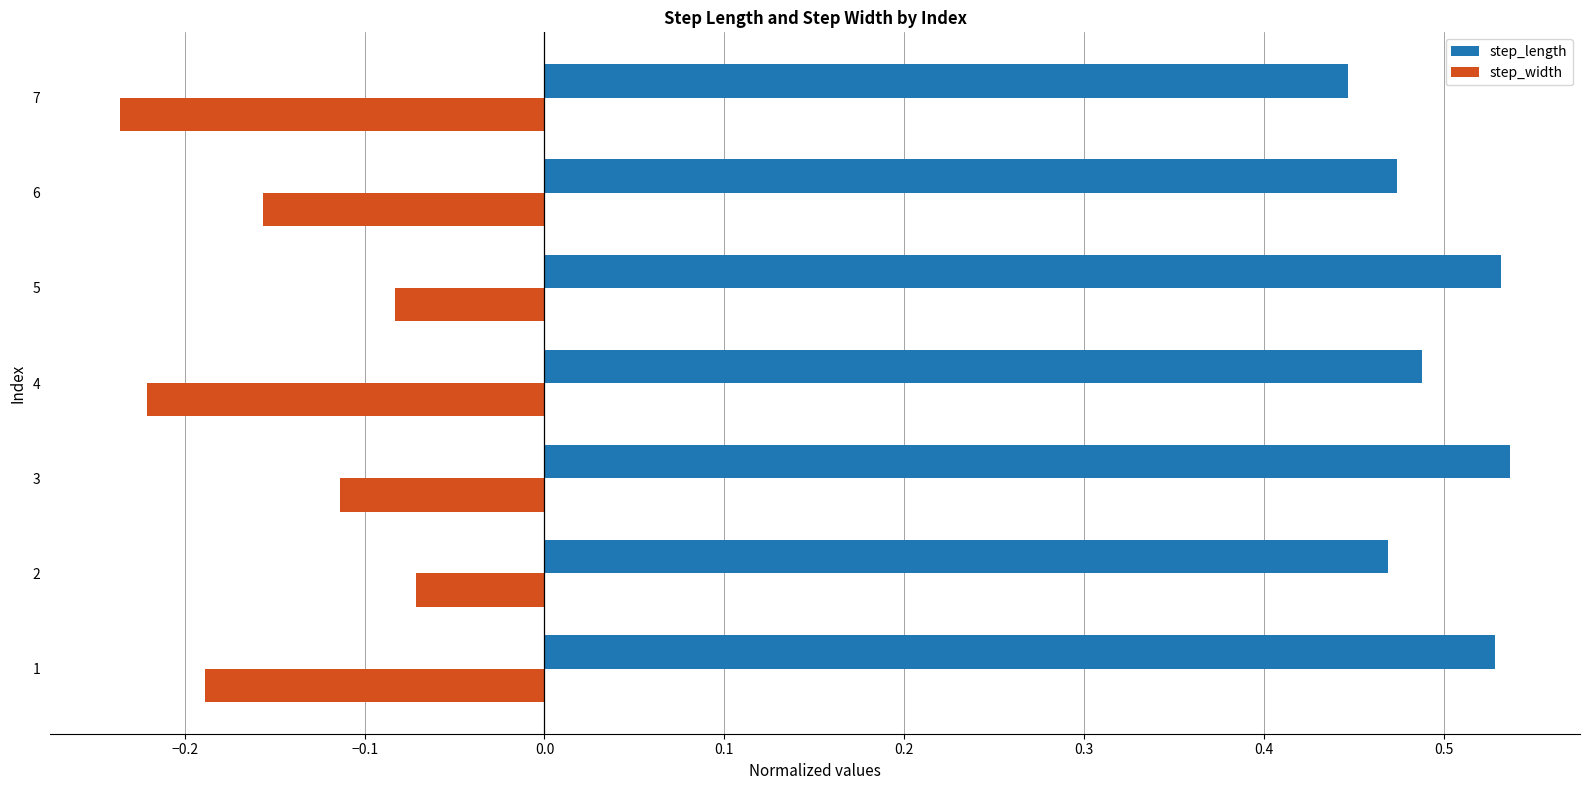

Which series changed the most between 5 and 7?

step_width